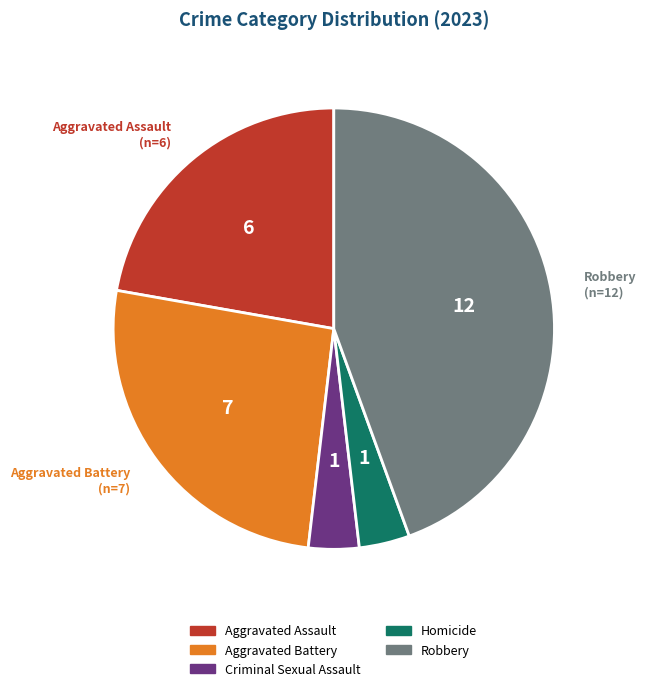

Is the sum of Robbery and Aggravated Assault greater than half?

Yes